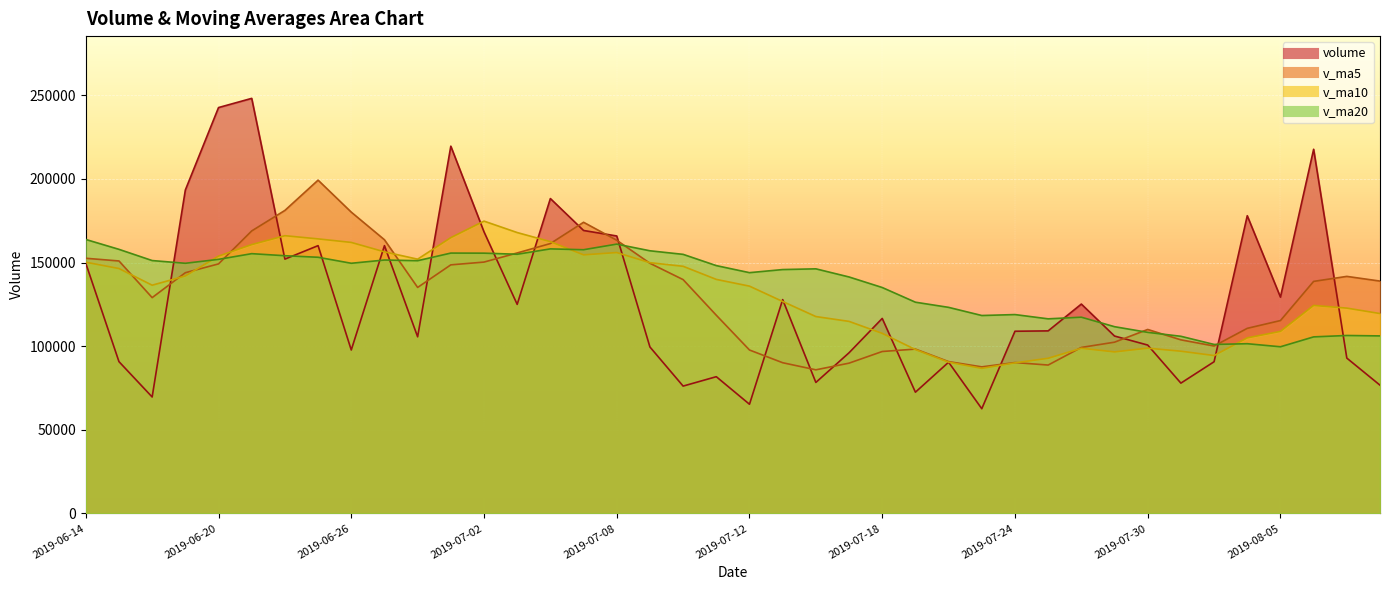

At which category is the sum across all series the highest?

2019-06-21